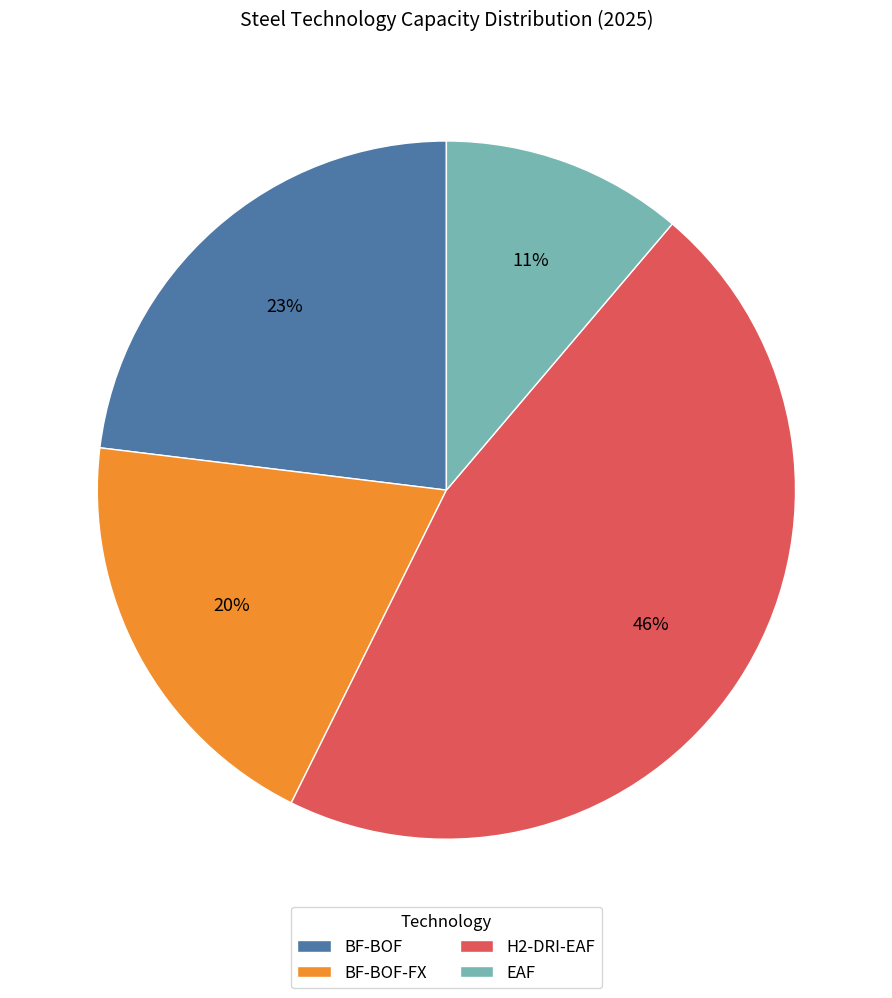

Does H2-DRI-EAF represent more than half of the total?

No